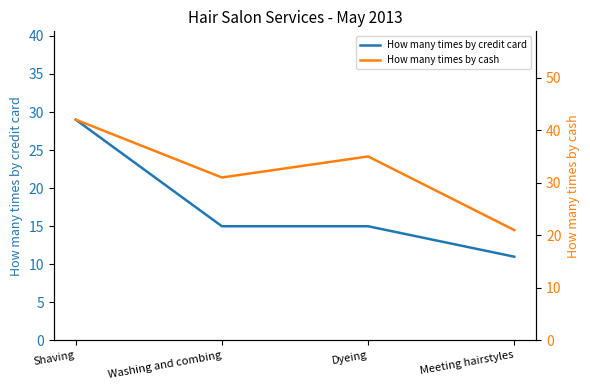

Does the chart display data point markers on the line(s)?

No